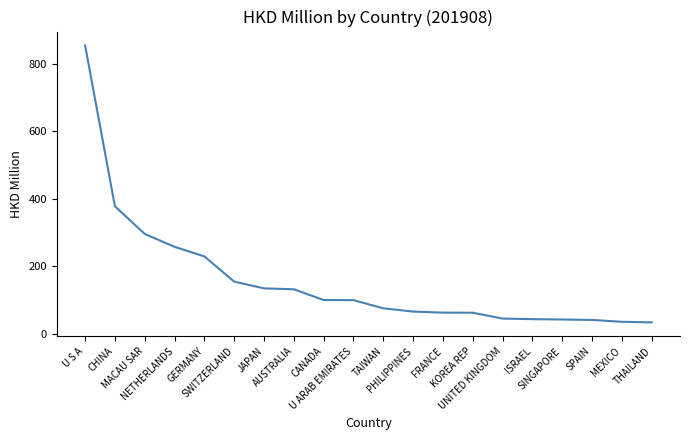

What is the maximum value shown in the chart?

854.3